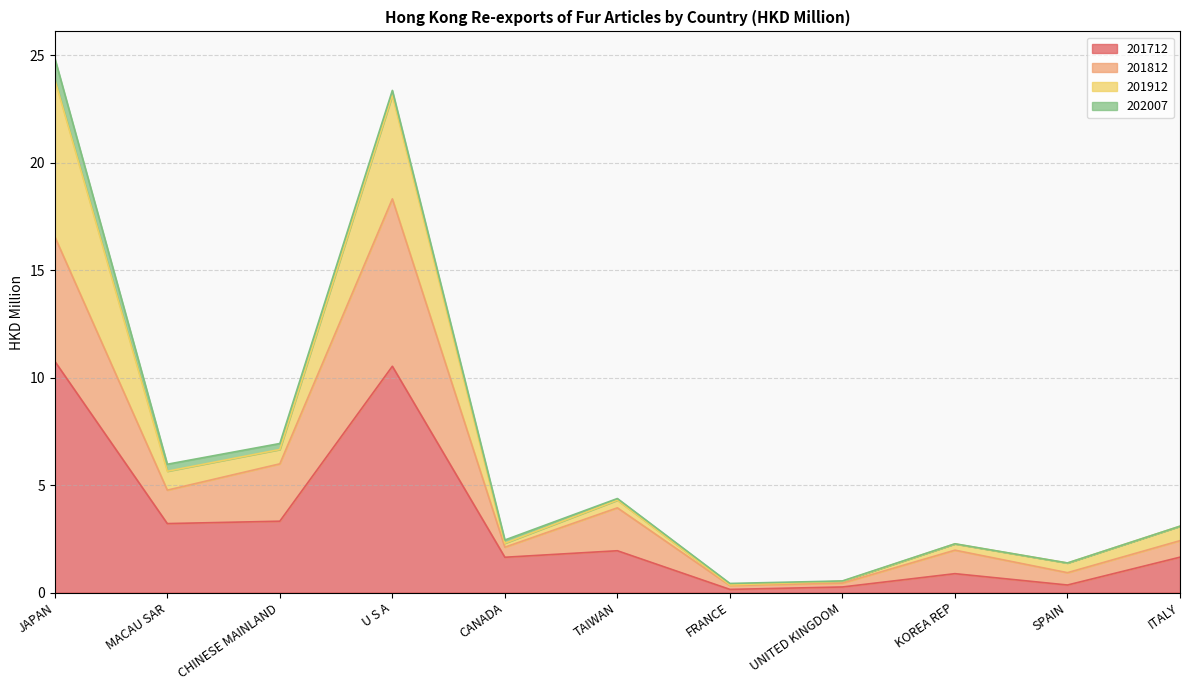

What is the maximum value for 201712?

10.8